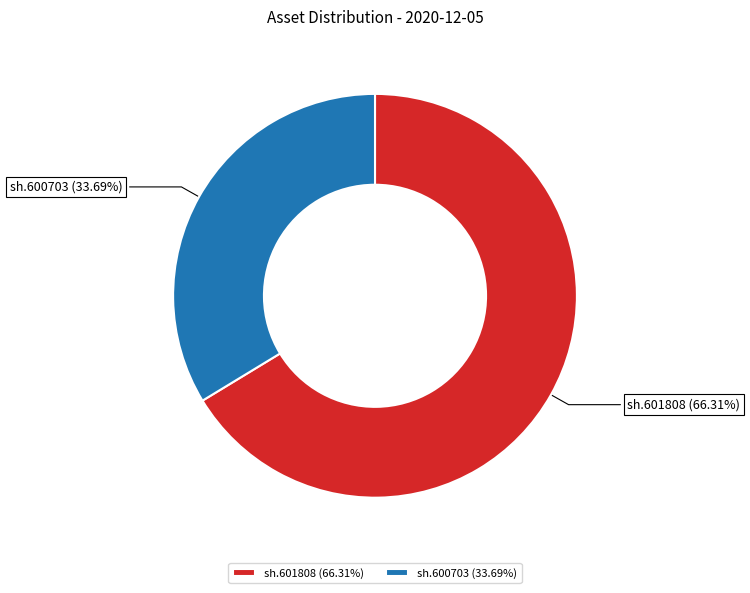

To the nearest percent, what portion does sh.601808 represent?

66%